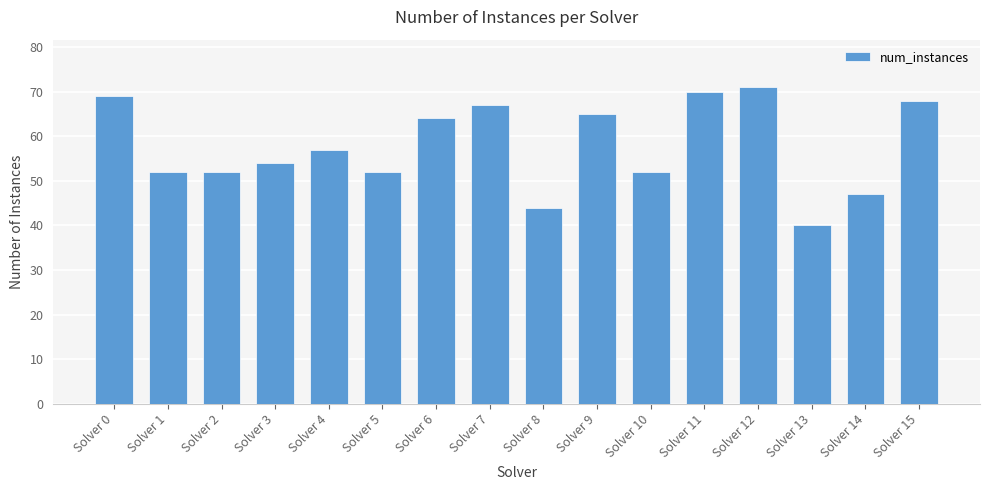

Where does the data first go above 57?

Solver 0